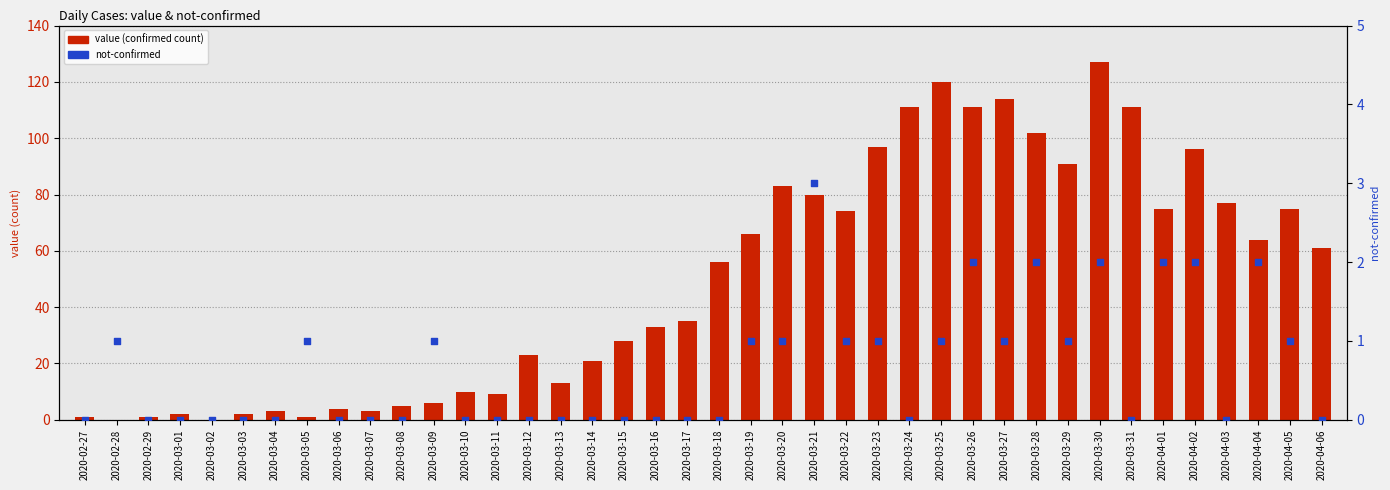

Is the value of not-confirmed at 2020-03-21 greater than the value of value at 2020-03-13?

No